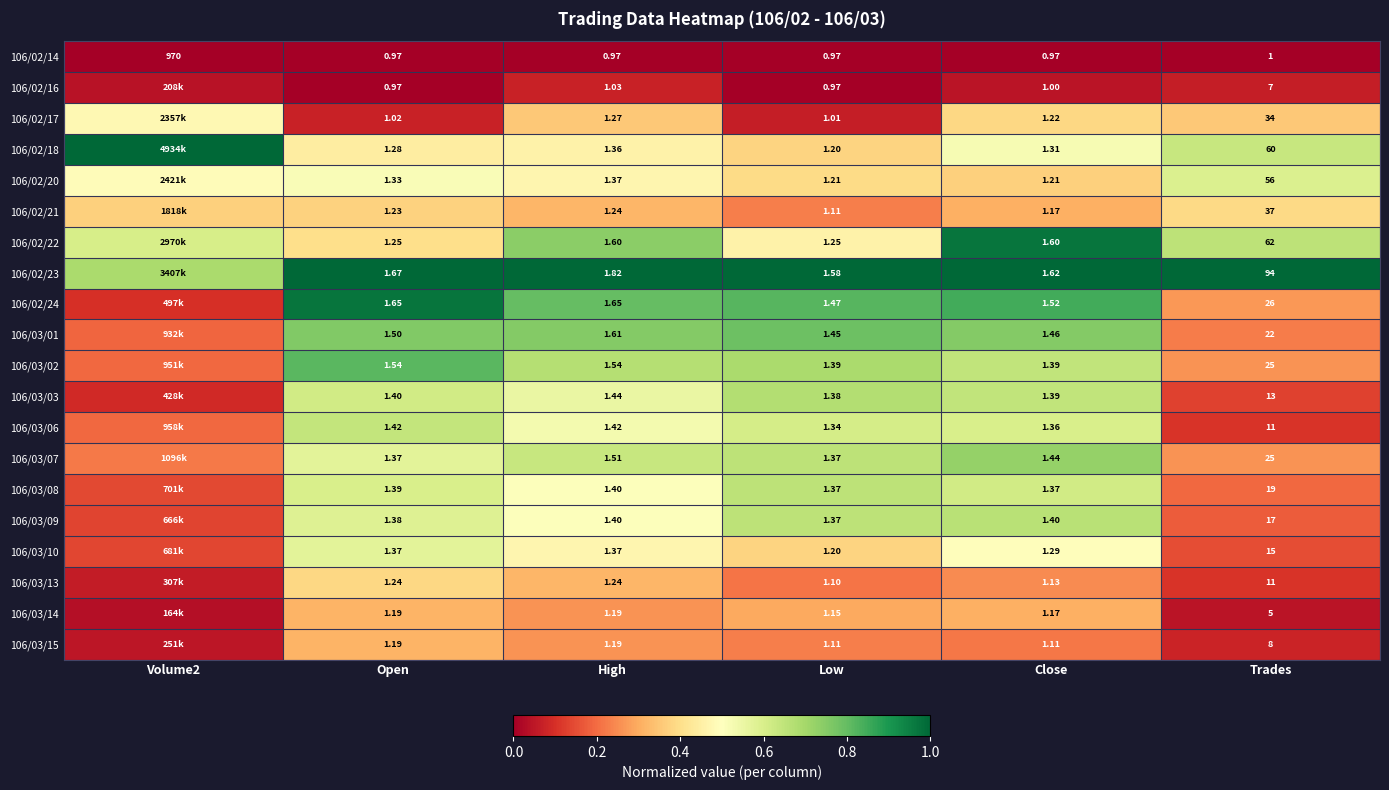

Is the value of 106/02/18 at Low greater than the value of 106/03/07 at Low?

No